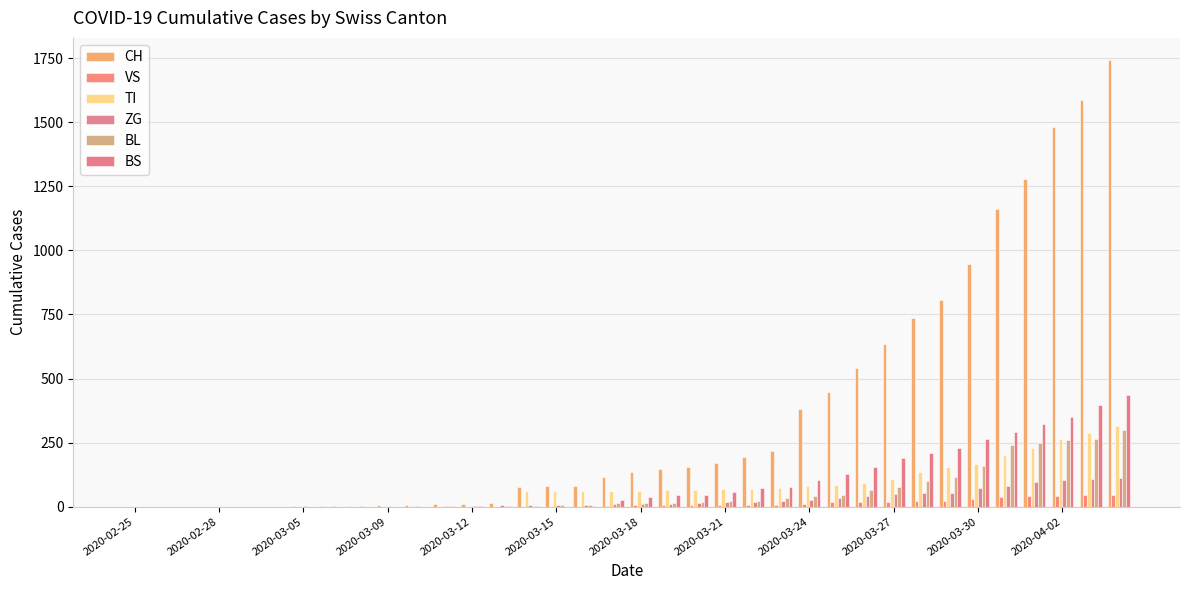

What is the sum of all ZG values?

981